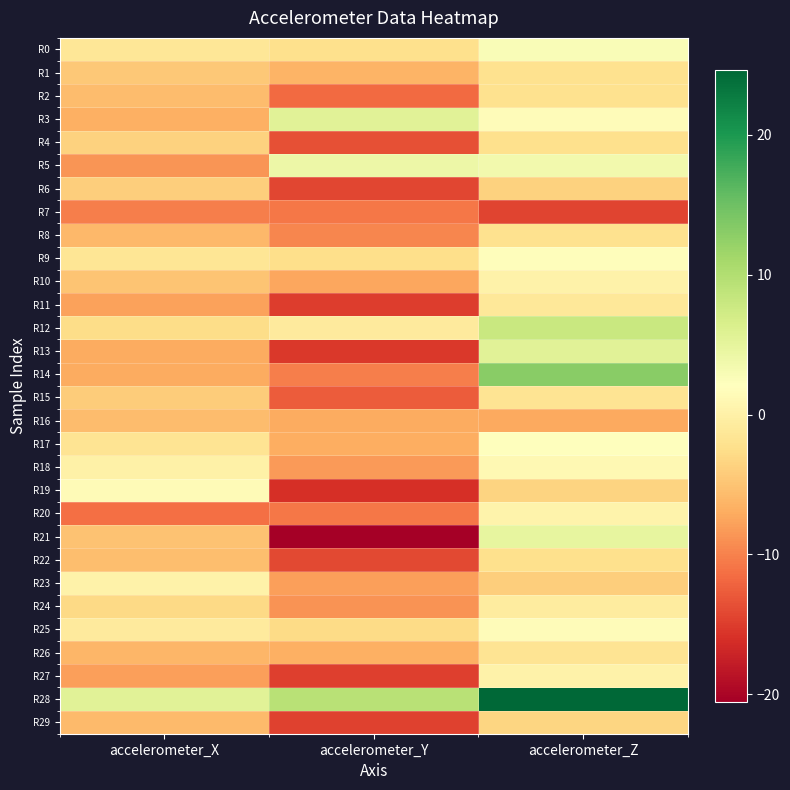

Reading right to left, transcribe all the data shown in this chart.

R0: accelerometer_Z=2.7	accelerometer_Y=-2.3	accelerometer_X=-1.4
R1: accelerometer_Z=-2.2	accelerometer_Y=-6.2	accelerometer_X=-4.6
R2: accelerometer_Z=-2.1	accelerometer_Y=-11.6	accelerometer_X=-5.7
R3: accelerometer_Z=1.7	accelerometer_Y=5.4	accelerometer_X=-6.7
R4: accelerometer_Z=-2.3	accelerometer_Y=-13.6	accelerometer_X=-3.7
R5: accelerometer_Z=3.6	accelerometer_Y=4.0	accelerometer_X=-8.6
R6: accelerometer_Z=-3.6	accelerometer_Y=-14.2	accelerometer_X=-4.1
R7: accelerometer_Z=-14.4	accelerometer_Y=-10.8	accelerometer_X=-10.3
R8: accelerometer_Z=-2.1	accelerometer_Y=-9.7	accelerometer_X=-5.9
R9: accelerometer_Z=1.8	accelerometer_Y=-2.4	accelerometer_X=-1.6
R10: accelerometer_Z=0.1	accelerometer_Y=-7.3	accelerometer_X=-5.0
R11: accelerometer_Z=-1.2	accelerometer_Y=-15.1	accelerometer_X=-7.7
R12: accelerometer_Z=7.9	accelerometer_Y=-0.9	accelerometer_X=-2.7
R13: accelerometer_Z=5.5	accelerometer_Y=-15.4	accelerometer_X=-7.1
R14: accelerometer_Z=13.2	accelerometer_Y=-10.2	accelerometer_X=-7.1
R15: accelerometer_Z=-1.7	accelerometer_Y=-12.7	accelerometer_X=-4.2
R16: accelerometer_Z=-7.2	accelerometer_Y=-7.0	accelerometer_X=-5.6
R17: accelerometer_Z=2.2	accelerometer_Y=-6.8	accelerometer_X=-1.8
R18: accelerometer_Z=1.1	accelerometer_Y=-8.2	accelerometer_X=-0.0
R19: accelerometer_Z=-3.5	accelerometer_Y=-16.0	accelerometer_X=1.4
R20: accelerometer_Z=0.4	accelerometer_Y=-10.8	accelerometer_X=-11.2
R21: accelerometer_Z=4.8	accelerometer_Y=-20.5	accelerometer_X=-5.1
R22: accelerometer_Z=-2.2	accelerometer_Y=-14.1	accelerometer_X=-5.4
R23: accelerometer_Z=-4.0	accelerometer_Y=-7.8	accelerometer_X=0.2
R24: accelerometer_Z=-0.6	accelerometer_Y=-8.8	accelerometer_X=-2.9
R25: accelerometer_Z=1.7	accelerometer_Y=-2.7	accelerometer_X=-0.9
R26: accelerometer_Z=-1.7	accelerometer_Y=-6.7	accelerometer_X=-6.2
R27: accelerometer_Z=0.2	accelerometer_Y=-14.7	accelerometer_X=-7.9
R28: accelerometer_Z=24.7	accelerometer_Y=9.4	accelerometer_X=5.5
R29: accelerometer_Z=-3.4	accelerometer_Y=-14.6	accelerometer_X=-5.7